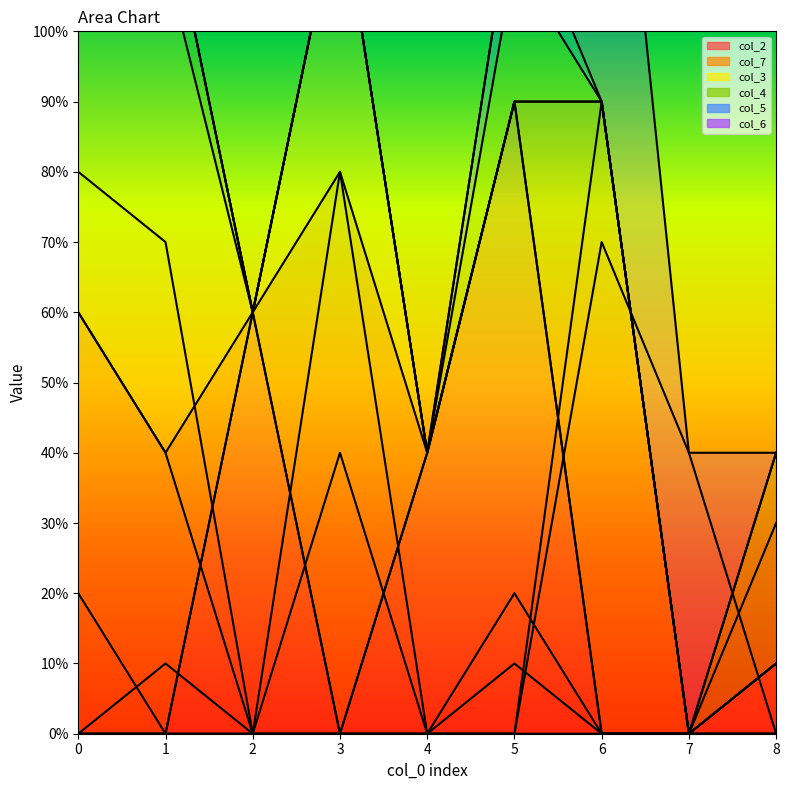

True or false: col_7 and col_3 cross at least once.

False